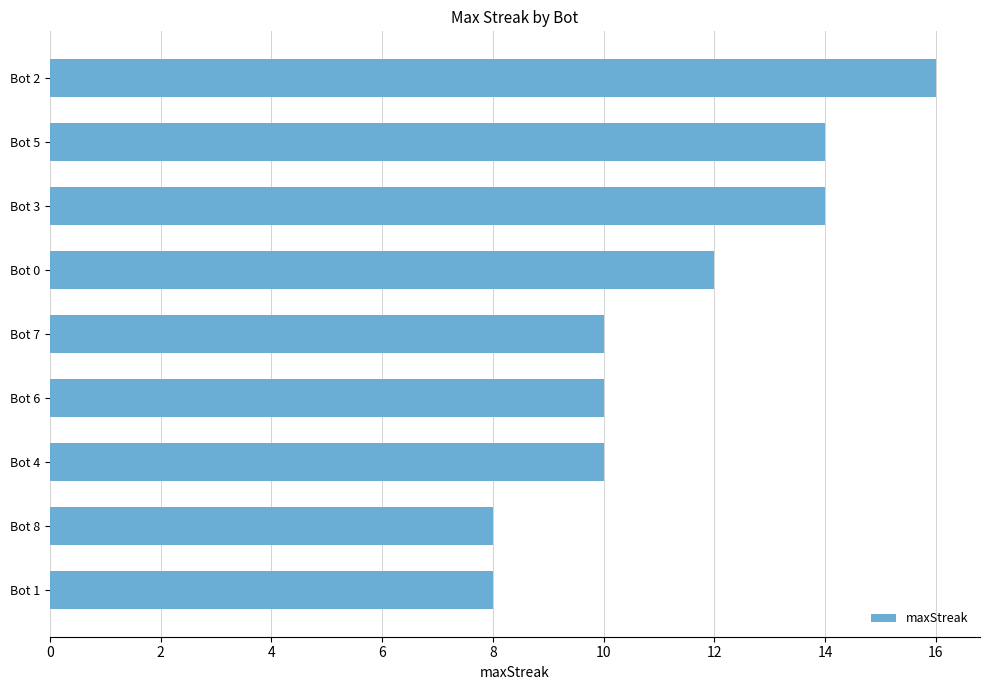

What is the minimum value shown in the chart?

8